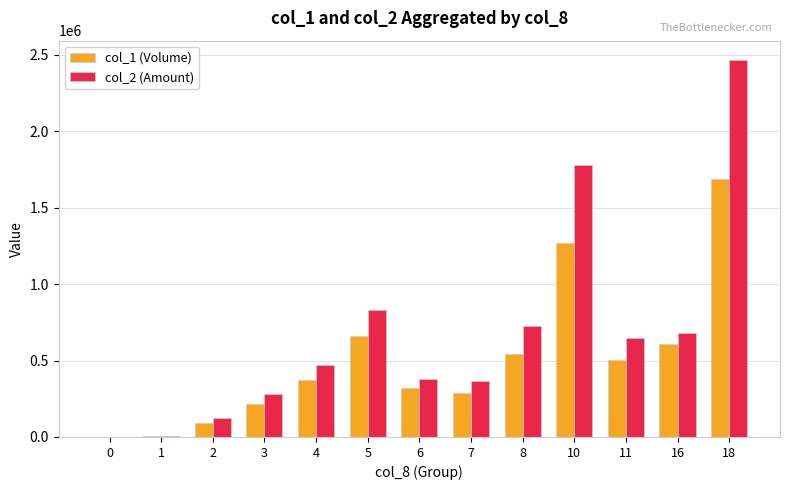

Count the number of data series in this chart.

2